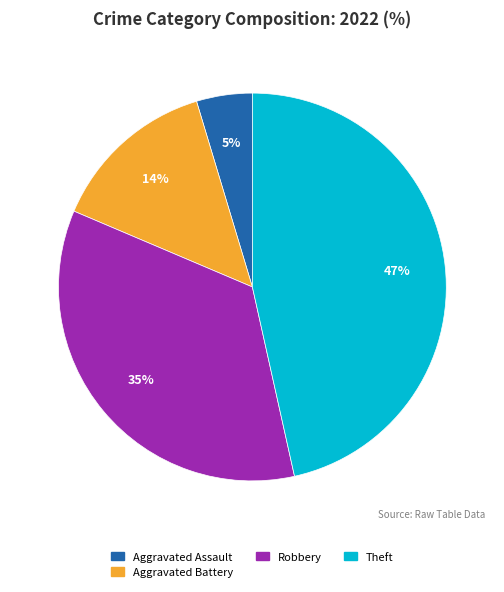

Does any single category account for the majority?

No